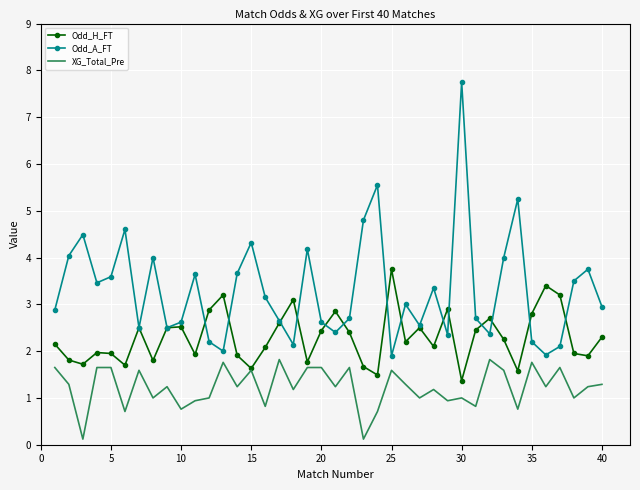

Which series has the largest range (max minus min)?

Odd_A_FT